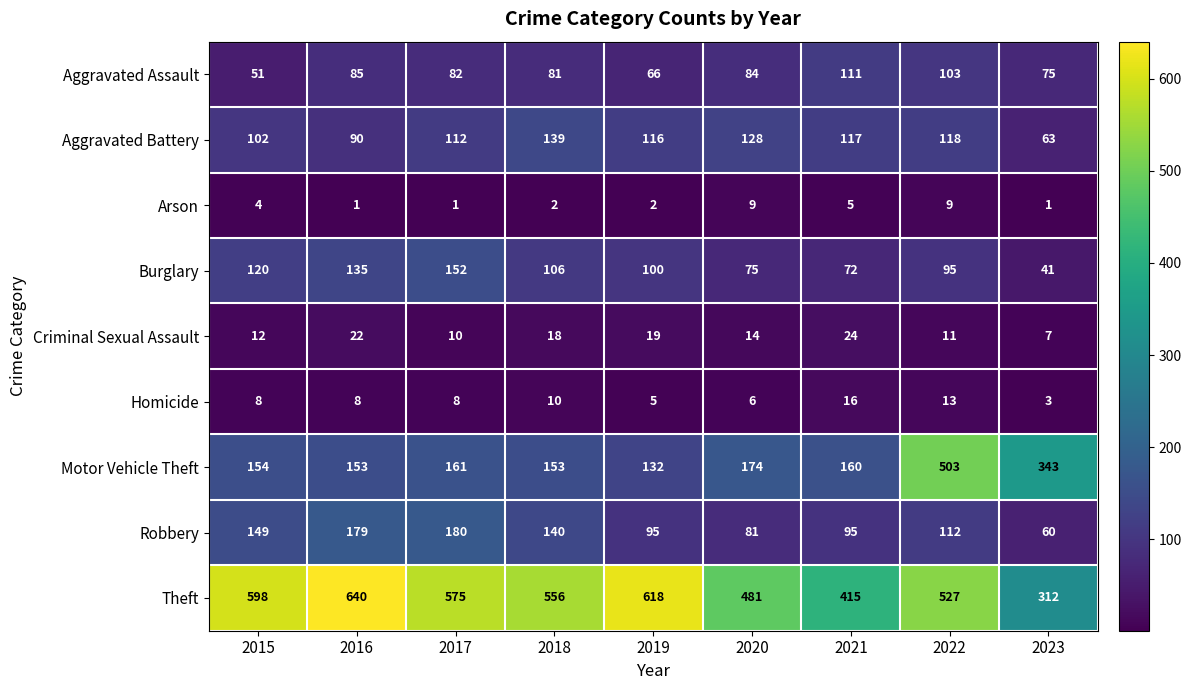

At how many categories does at least one series exceed 57?

9